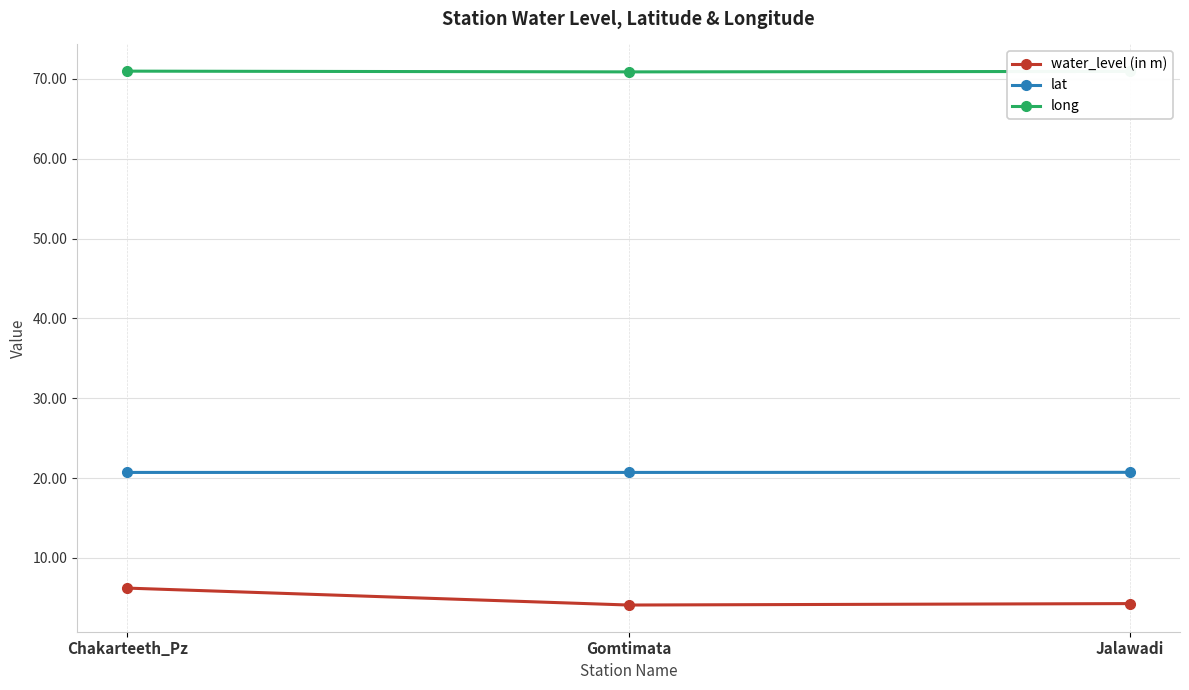

Is it true that water_level (in m) equals 6.2 at Chakarteeth_Pz?

True